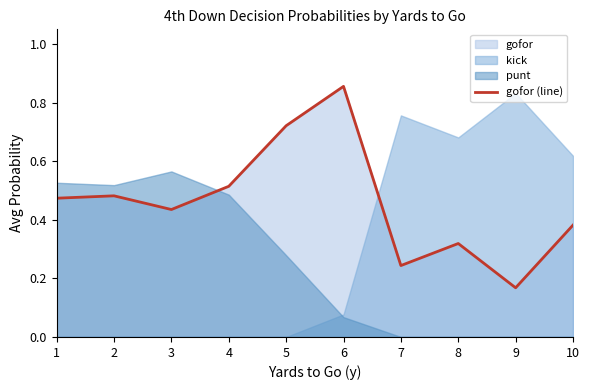

List the labels in order of value, smallest first.

9, 7, 8, 10, 3, 1, 2, 4, 5, 6